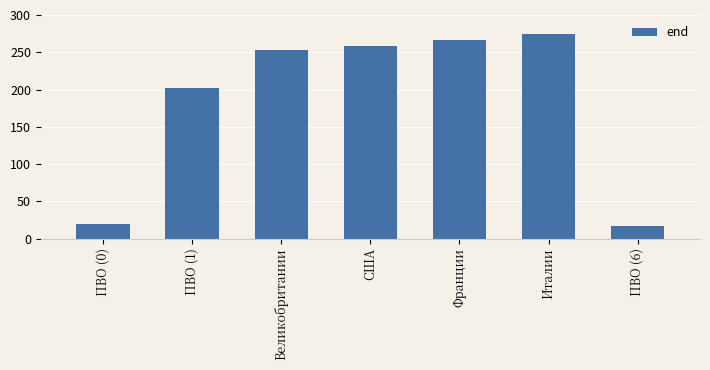

Reading left to right, extract all data points from this chart.

ПВО (0)=19	ПВО (1)=202	Великобритании=253	США=258	Франции=267	Италии=275	ПВО (6)=17